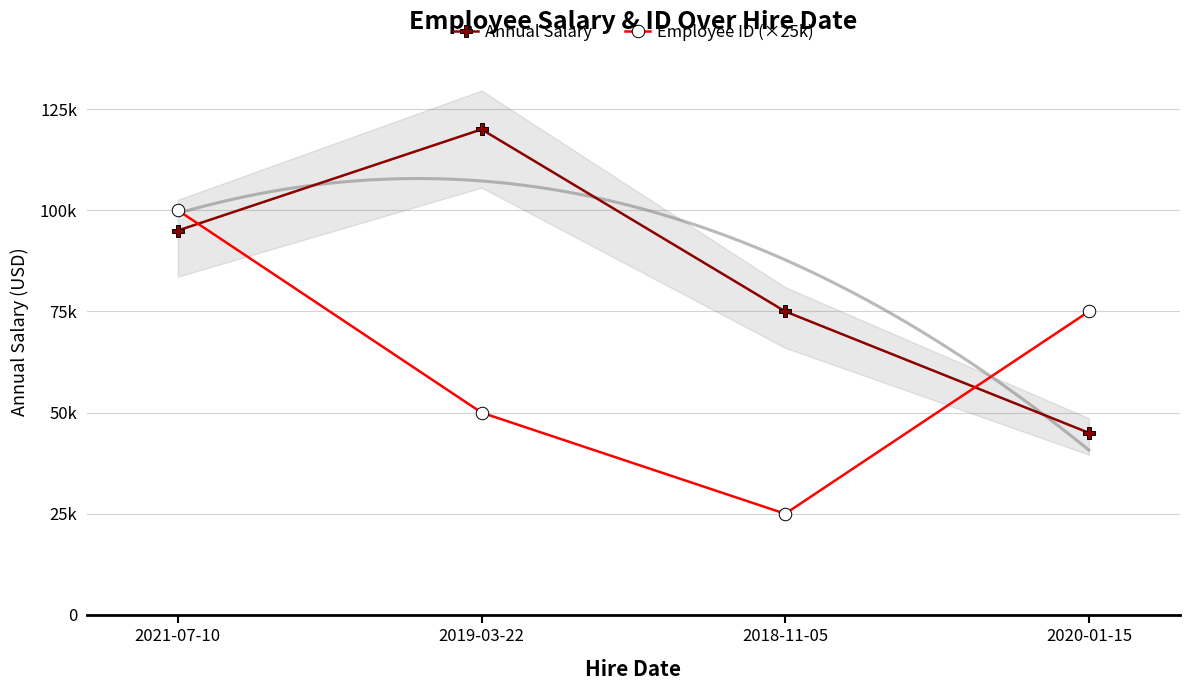

What is the total value across all series at 2020-01-15?

120000